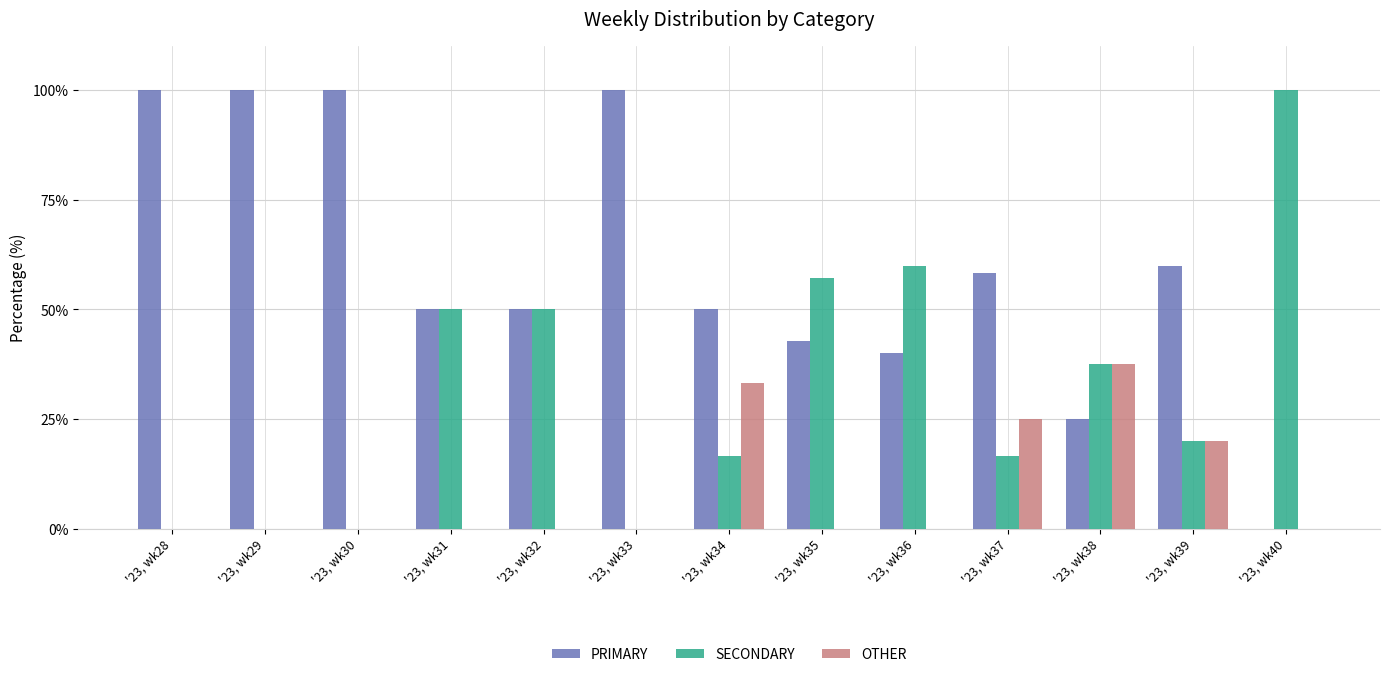

Which series changed the most between '23, wk30 and '23, wk37?

PRIMARY